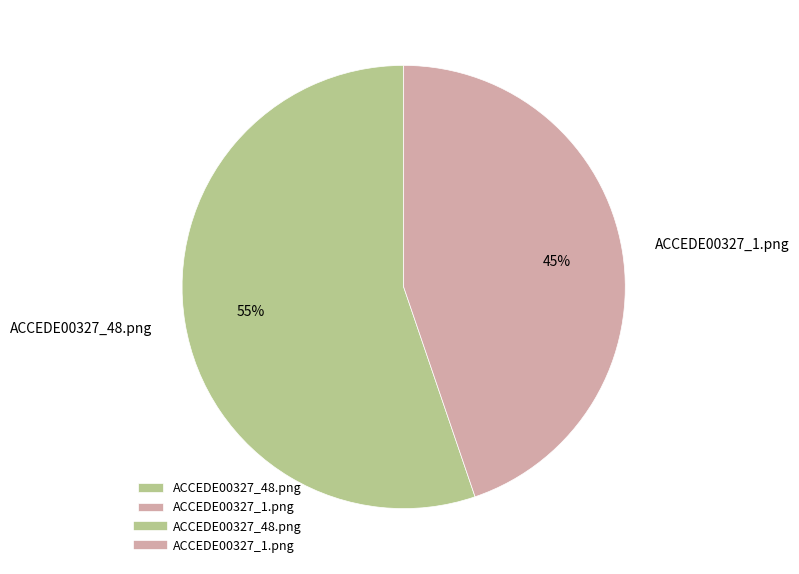

Count the number of slices in the pie.

2